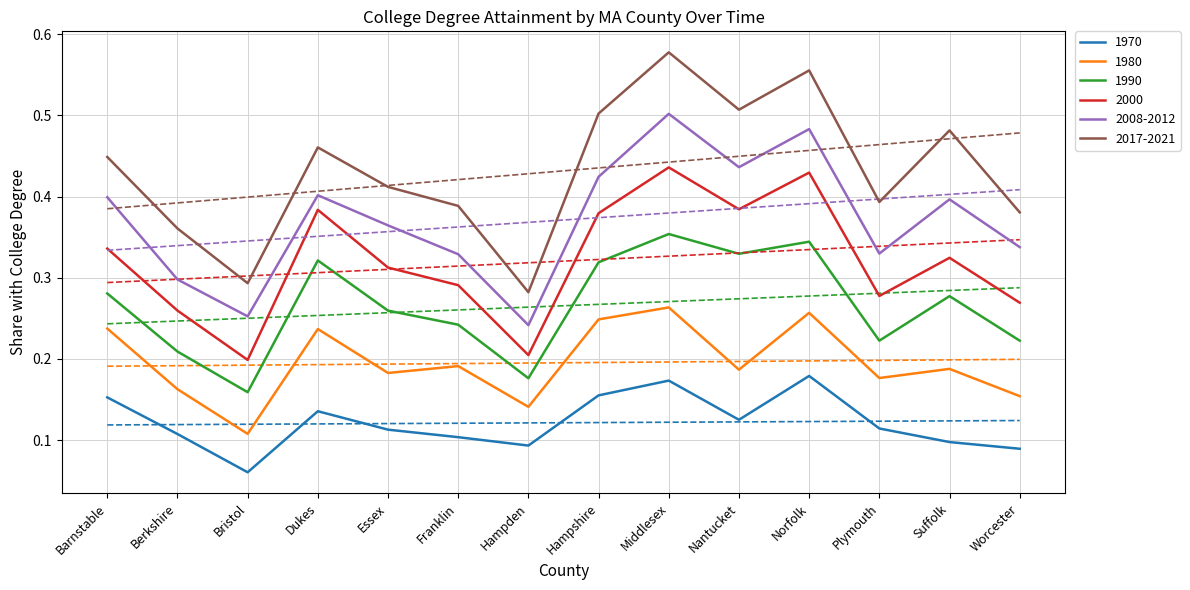

True or false: 1990 has a value of 0.3 at Berkshire.

False